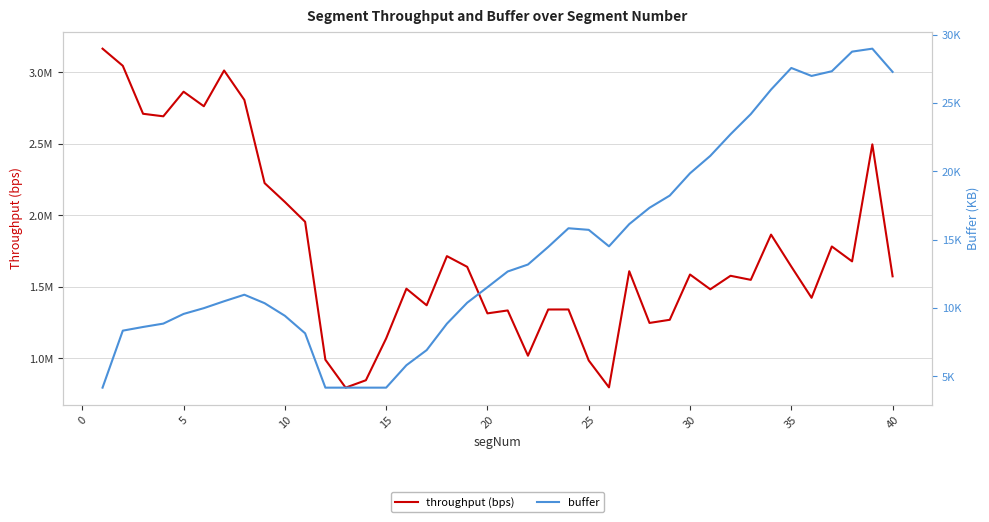

List the series in order of their peak value, highest first.

throughput (bps), buffer